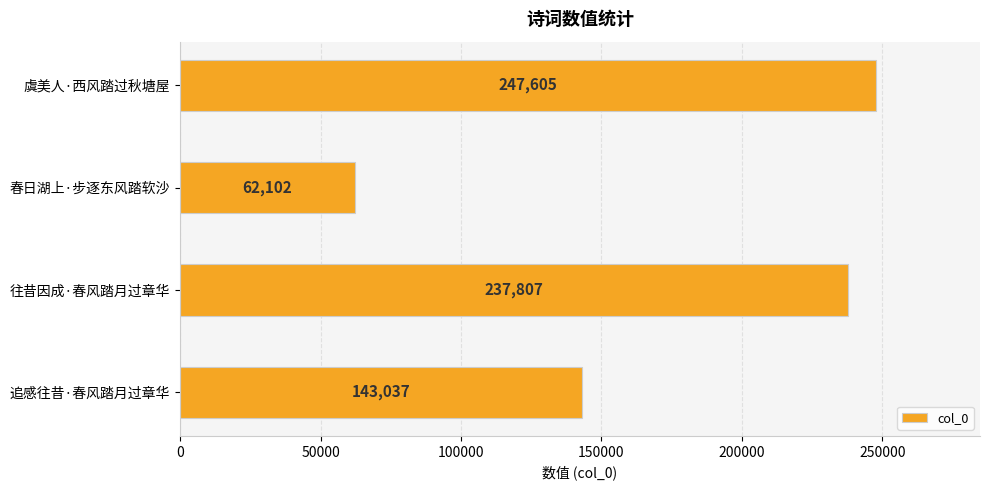

How many values are below 237807?

2